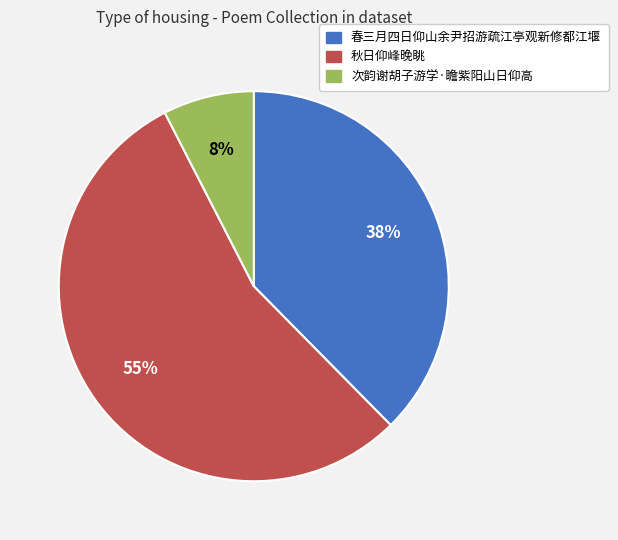

Is the sum of 春三月四日仰山余尹招游疏江亭观新修都江堰 and 次韵谢胡子游学·瞻紫阳山日仰高 greater than half?

No